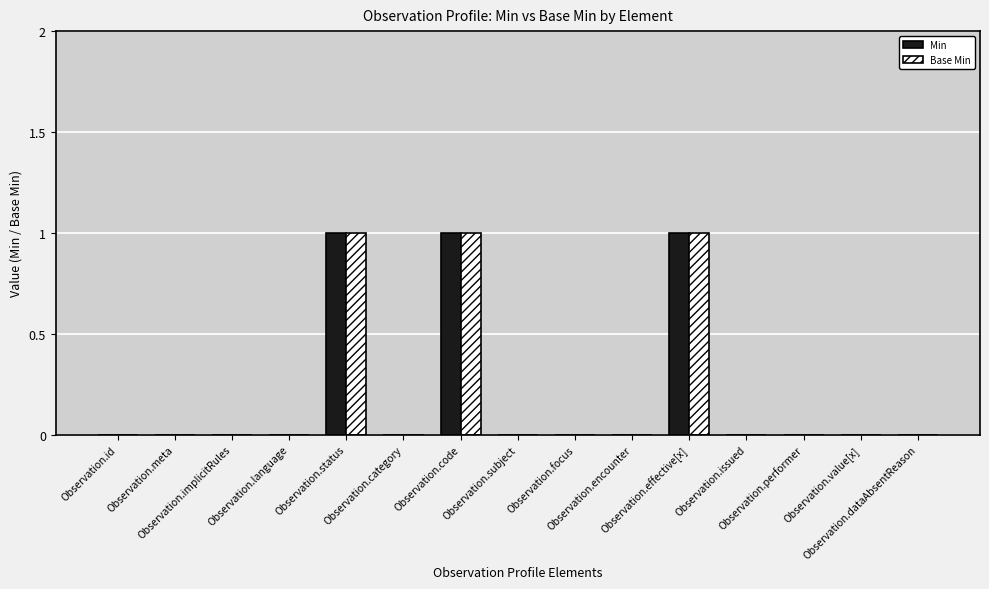

What is the sum of all Base Min values?

3